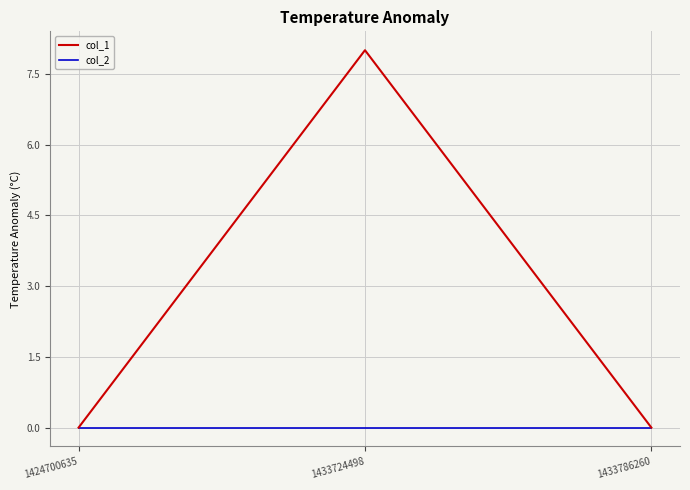

At 1433724498, list the series in order from largest to smallest.

col_1, col_2